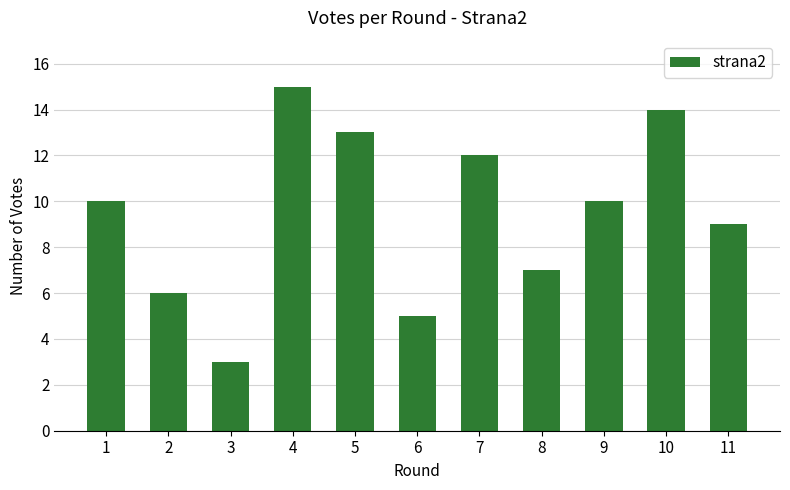

Approximately how many times larger is the value at 9 compared to 4?

0.7